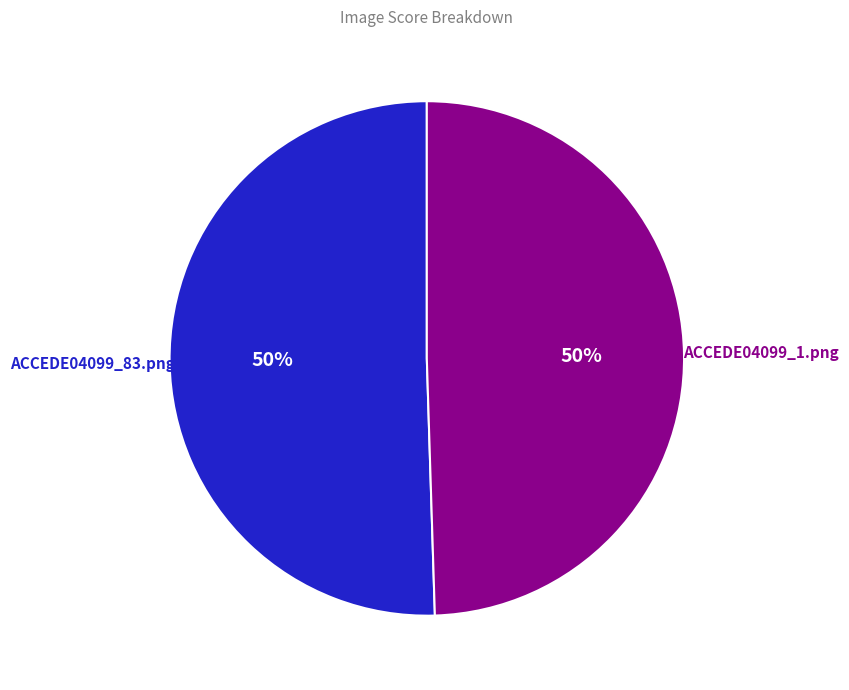

To the nearest percent, what is the average slice percentage?

50%